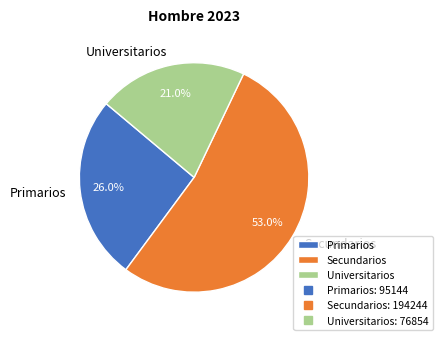

Which category accounts for the majority?

Secundarios